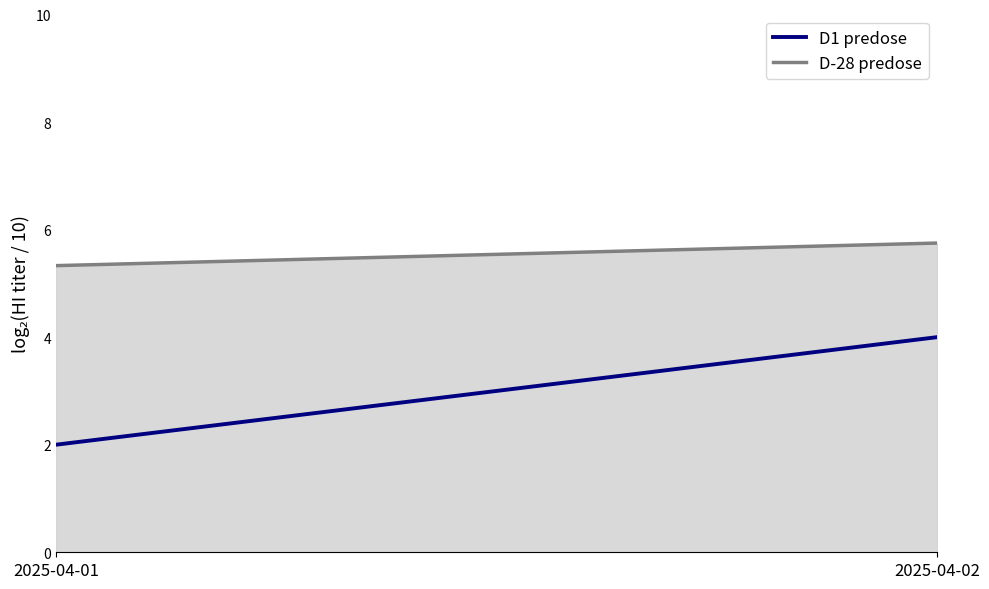

What is the value of the 1st point from the left?

2